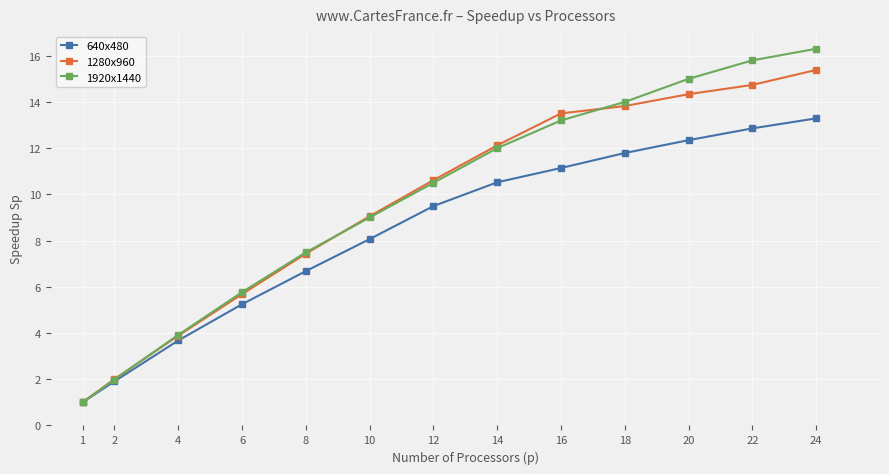

How many values in the 1280x960 series are below 10?

6